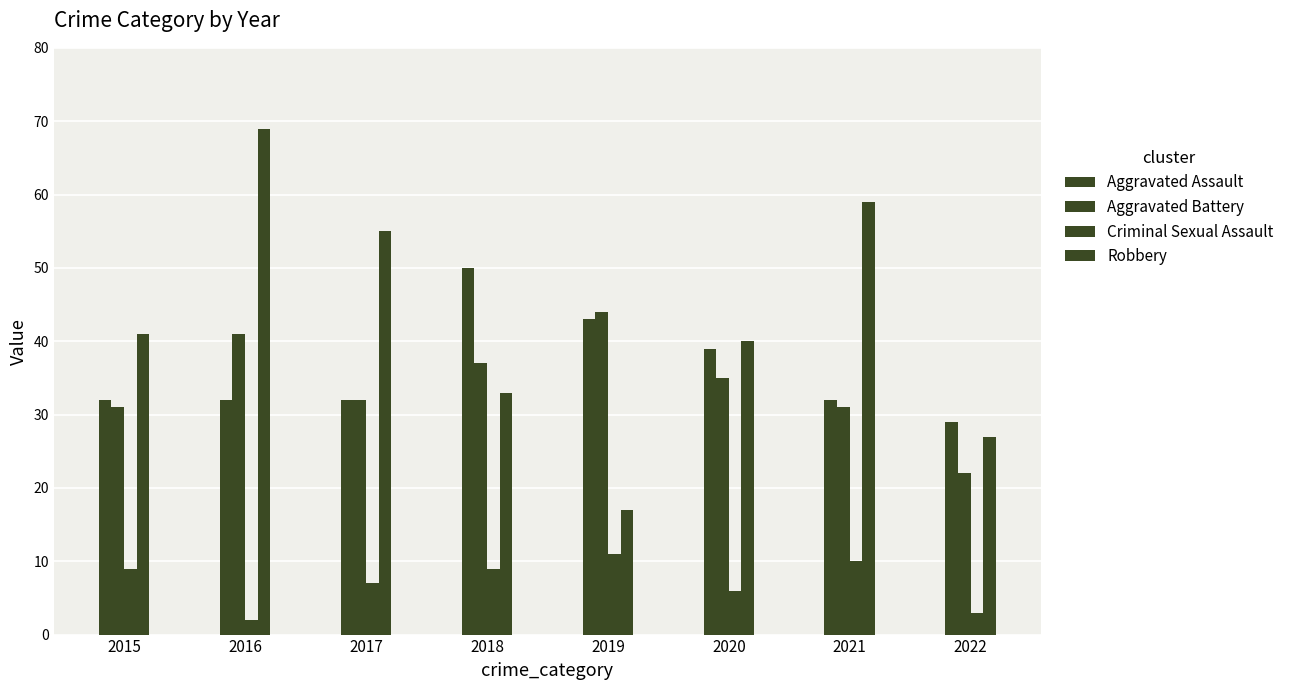

How many bars are there in each group?

4